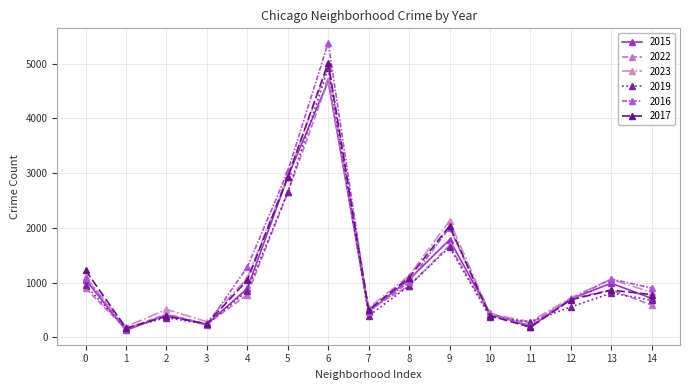

How many interior local peaks does the 2016 series have?

4